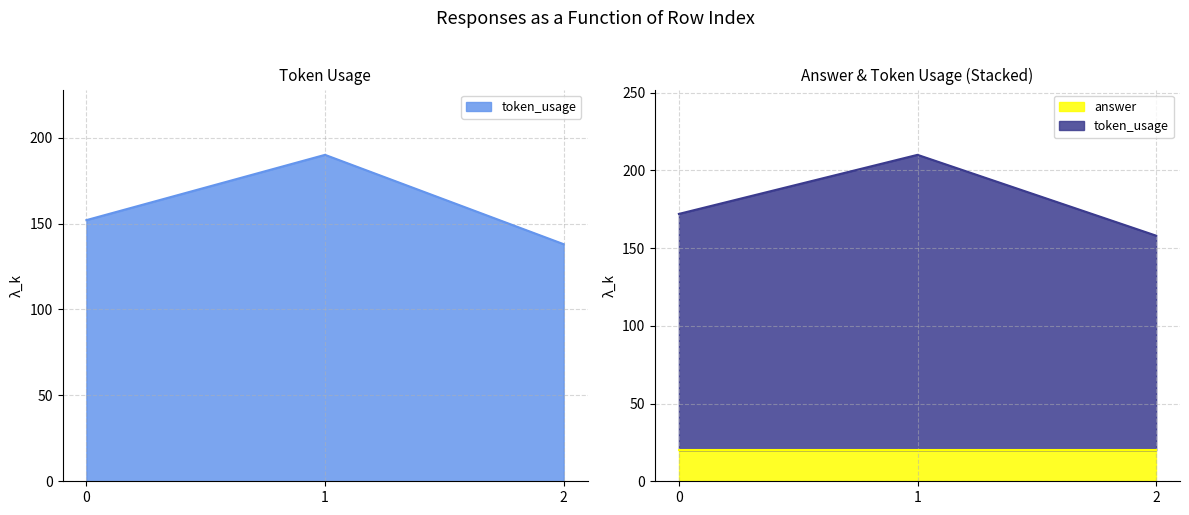

What is the value of the 1st point from the left?

152